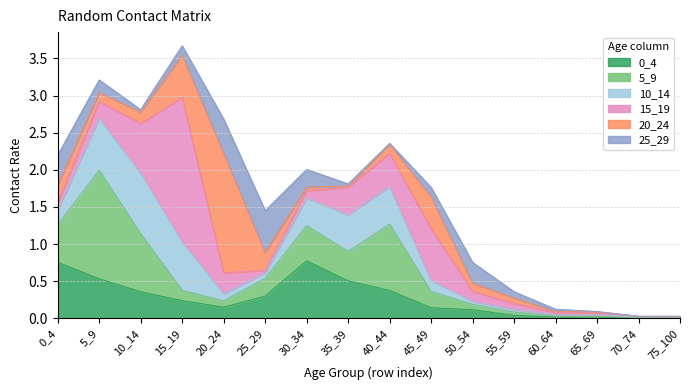

Count the number of categories in the chart.

16